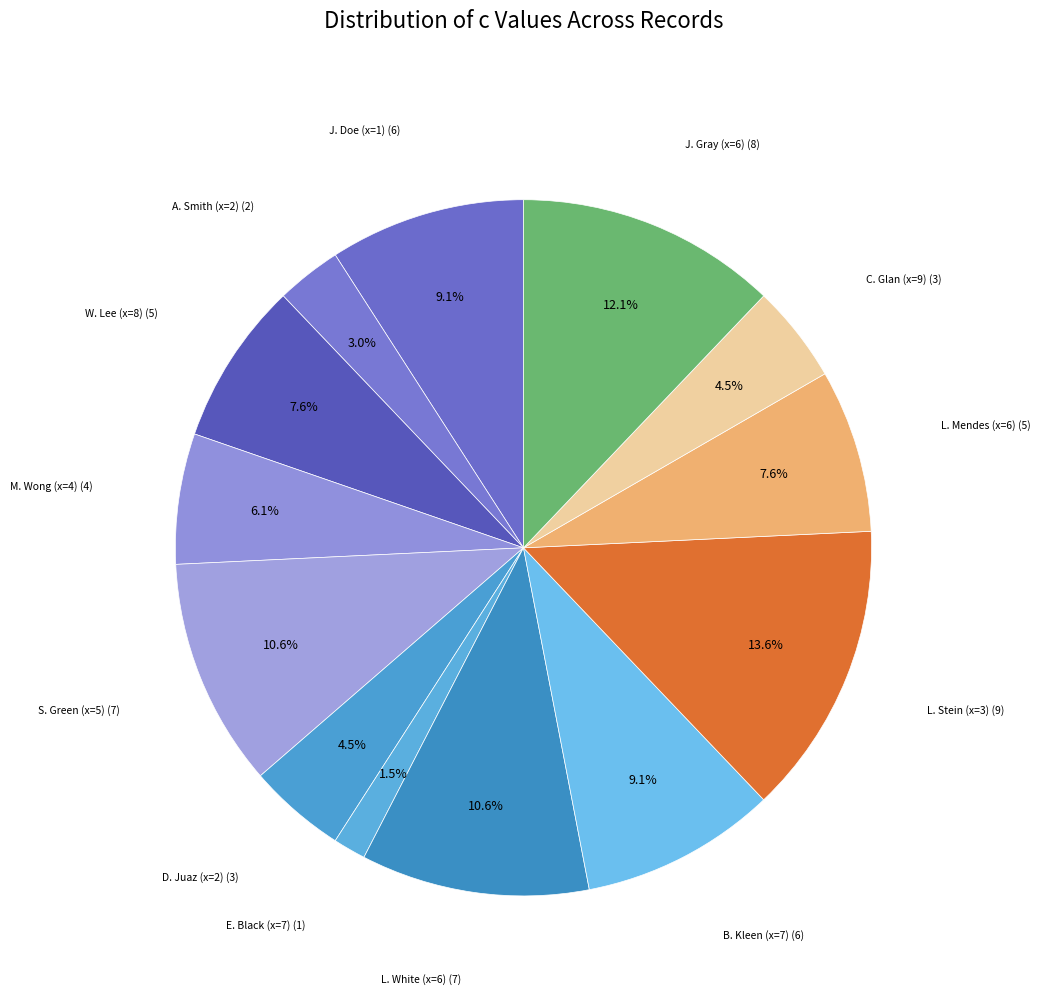

How many slices are in this pie chart?

13